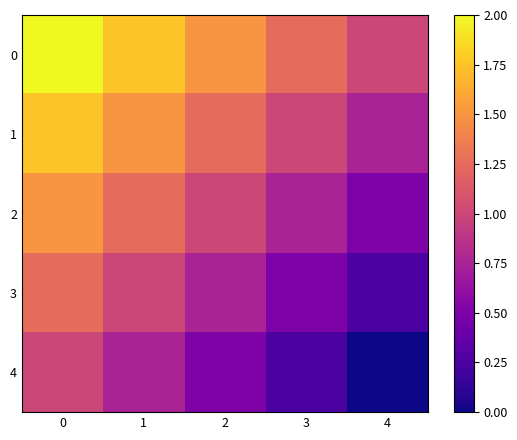

Reading right to left, list all the values displayed in this chart.

0: 4=1.0	3=1.2	2=1.5	1=1.8	0=2.0
1: 4=0.8	3=1.0	2=1.2	1=1.5	0=1.8
2: 4=0.5	3=0.8	2=1.0	1=1.2	0=1.5
3: 4=0.2	3=0.5	2=0.8	1=1.0	0=1.2
4: 4=0.0	3=0.2	2=0.5	1=0.8	0=1.0